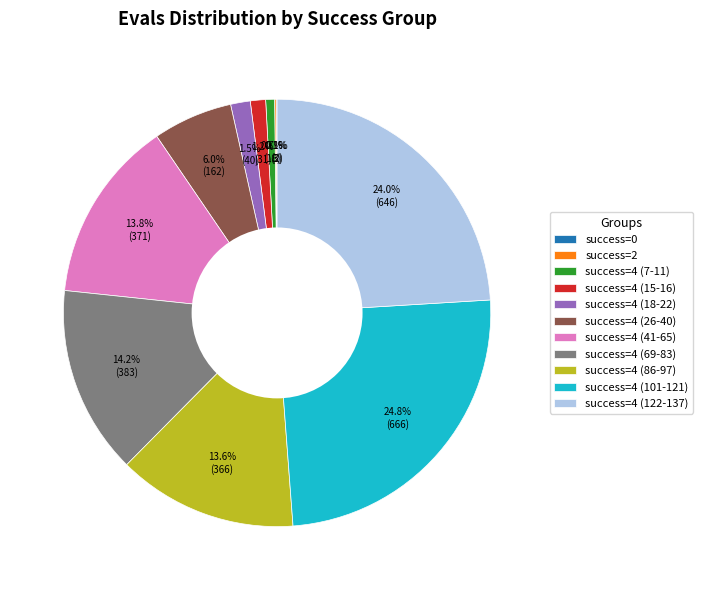

Does any single category account for the majority?

No